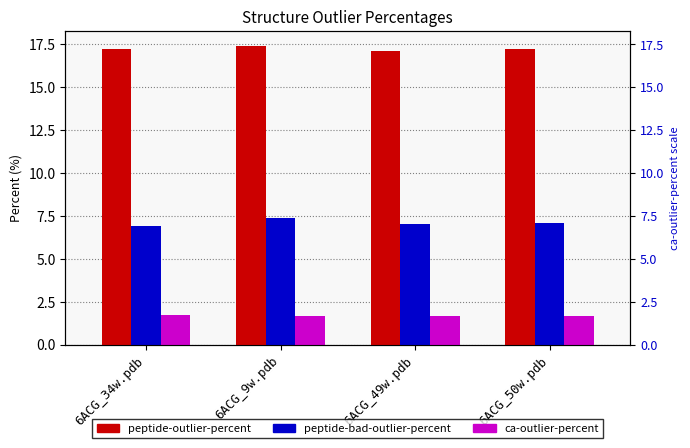

List the labels in order of ca-outlier-percent value, smallest first.

6ACG_9w.pdb, 6ACG_50w.pdb, 6ACG_49w.pdb, 6ACG_34w.pdb